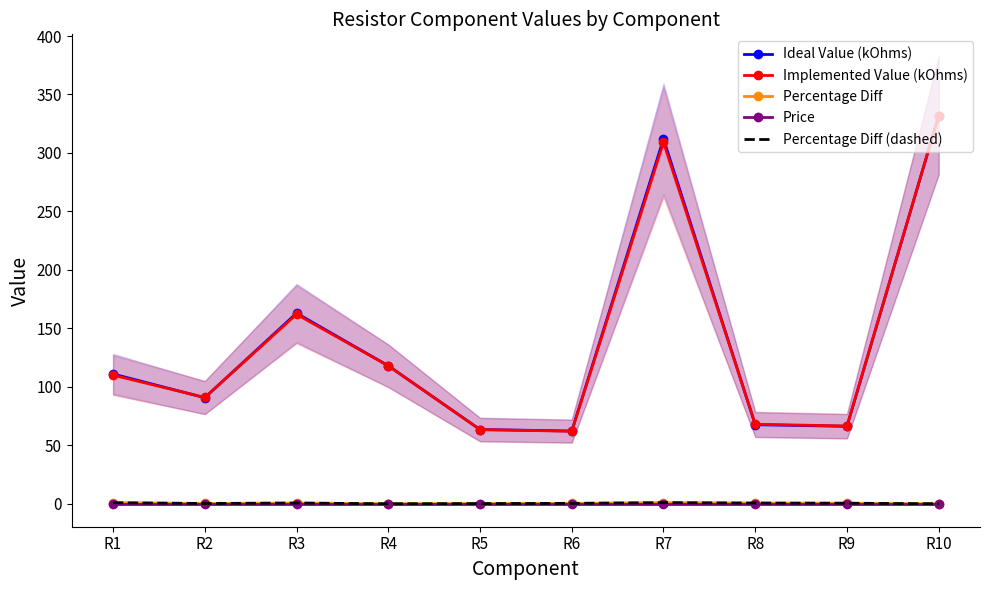

True or false: Ideal Value (kOhms) and Implemented Value (kOhms) intersect in this chart.

True